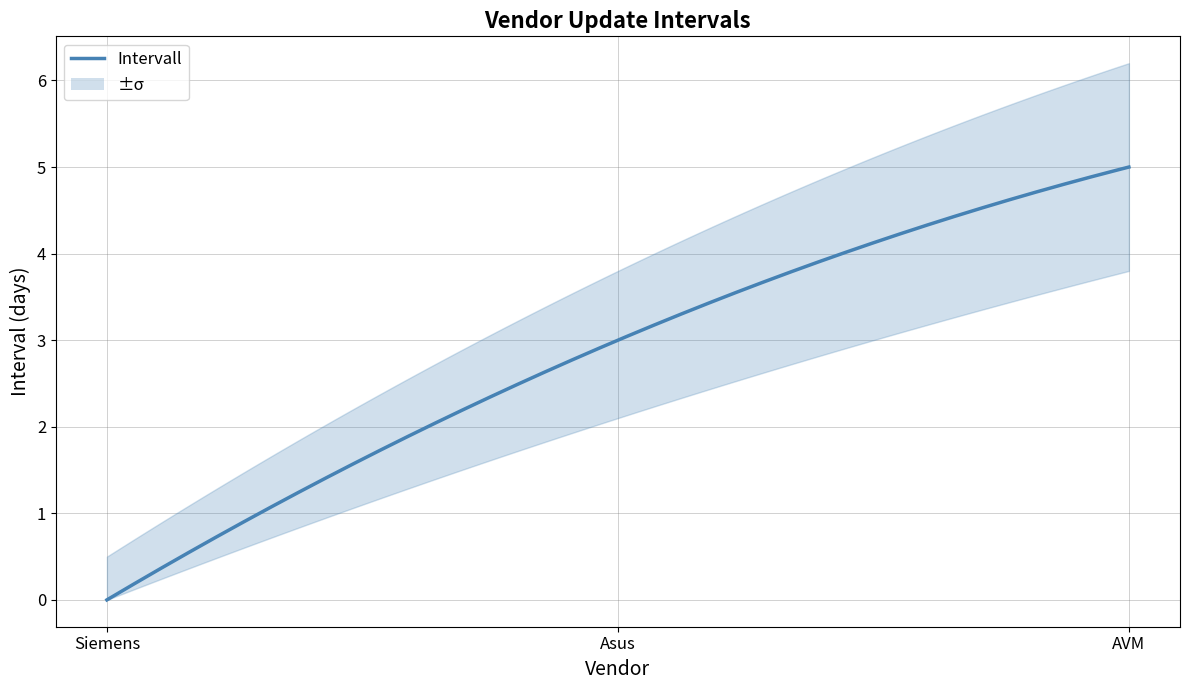

At which category does the chart reach its minimum across all series?

Siemens